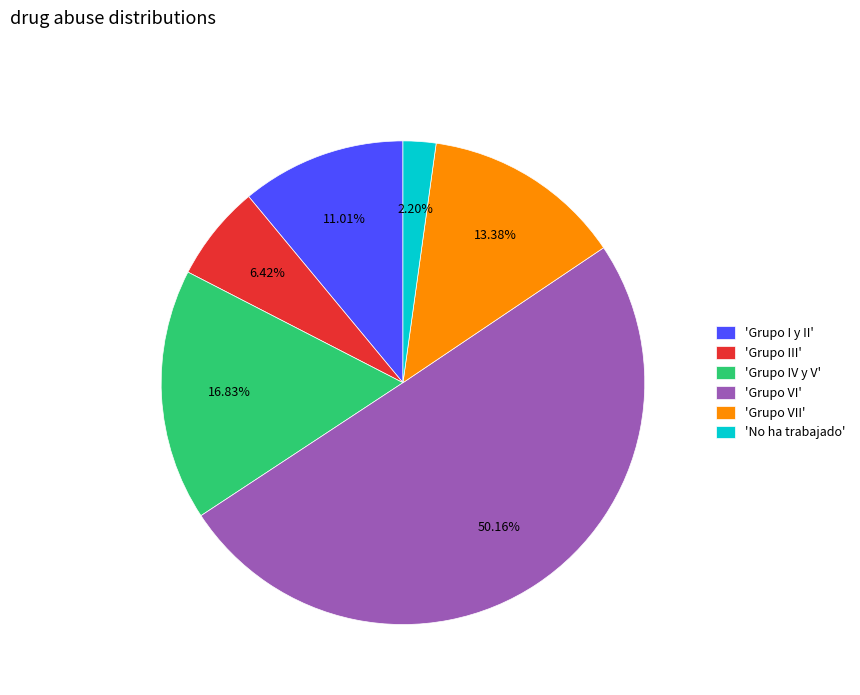

Rank the categories by value from highest to lowest.

'Grupo VI', 'Grupo IV y V', 'Grupo VII', 'Grupo I y II', 'Grupo III', 'No ha trabajado'